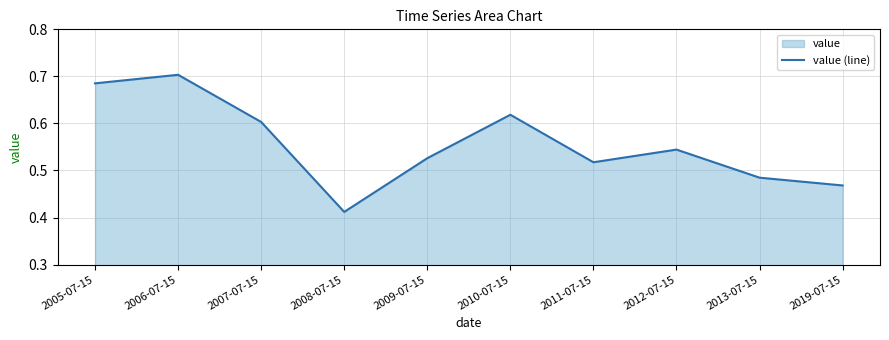

How many values are between 0 and 1?

10